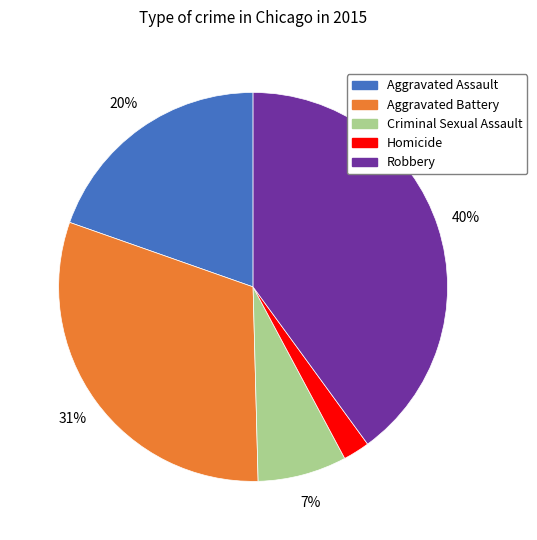

Combined, do Aggravated Battery and Aggravated Assault account for over 50%?

Yes